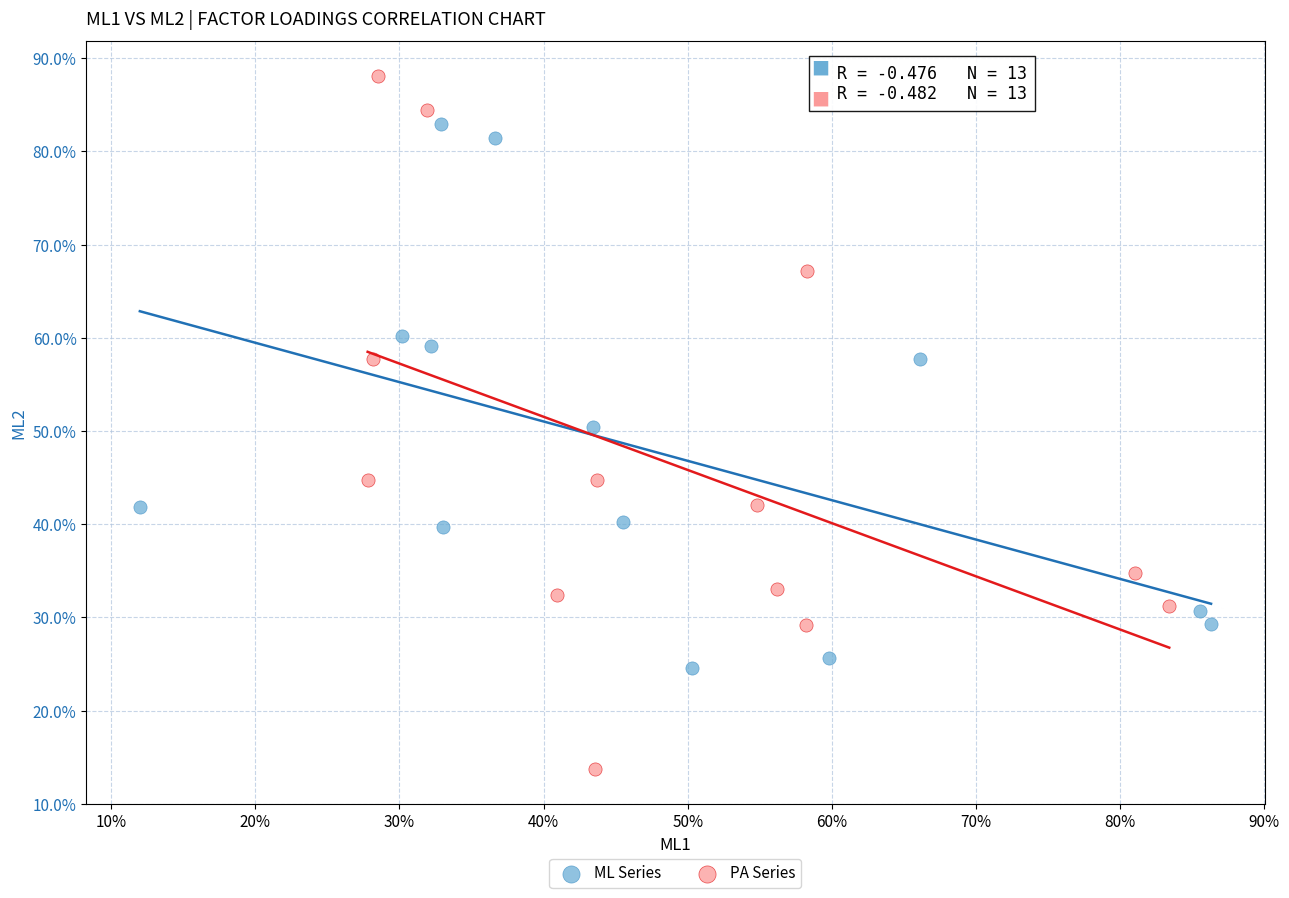

Which series contains the highest Y value?

PA Series